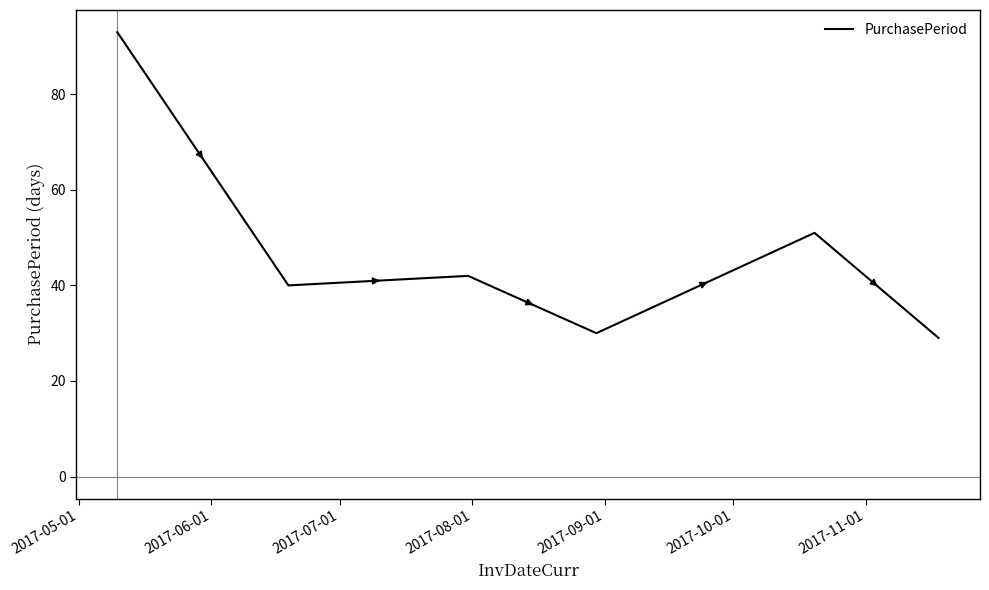

What is the minimum value shown in the chart?

29